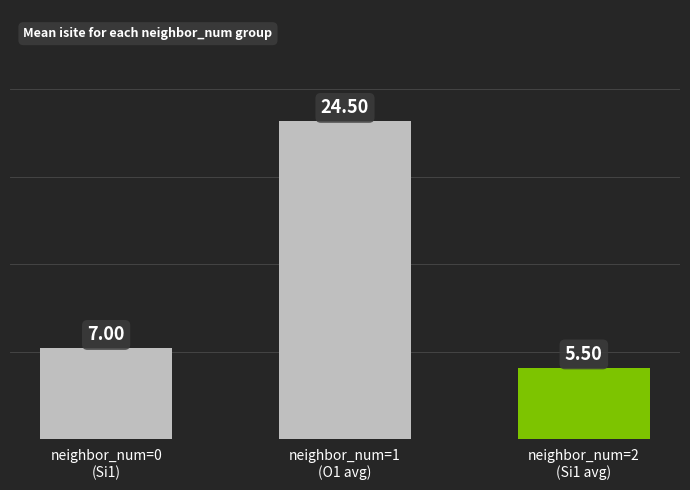

Rank the categories by value from lowest to highest.

neighbor_num=2
(Si1 avg), neighbor_num=0
(Si1), neighbor_num=1
(O1 avg)